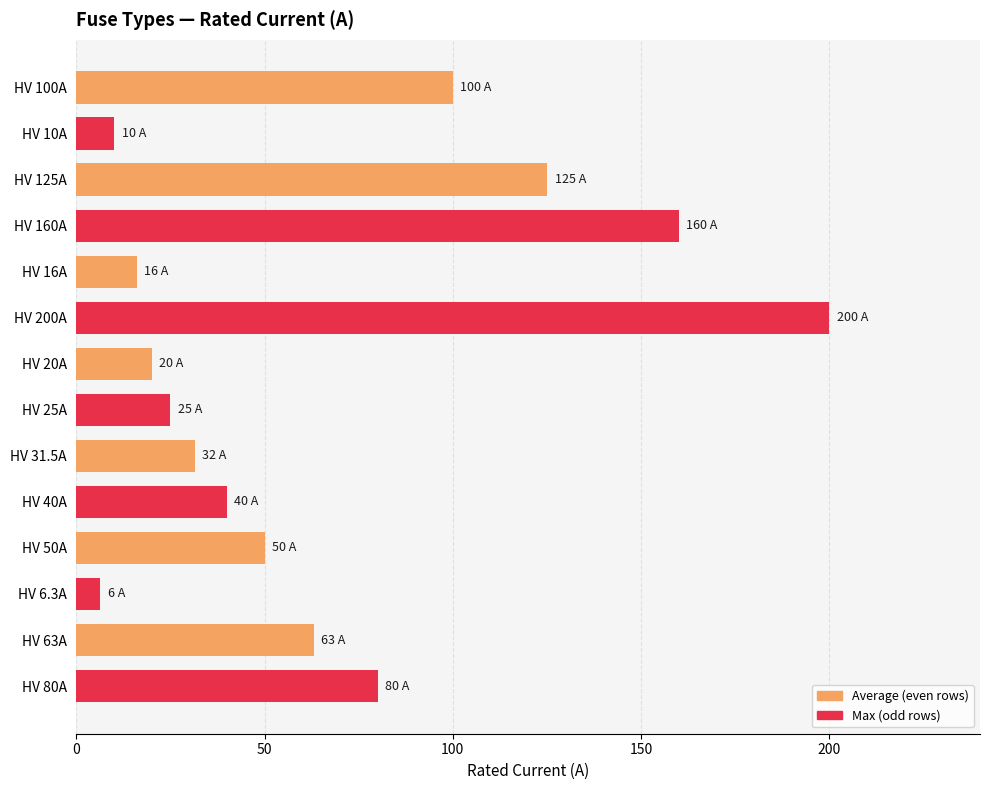

Does the chart contain any negative values?

No